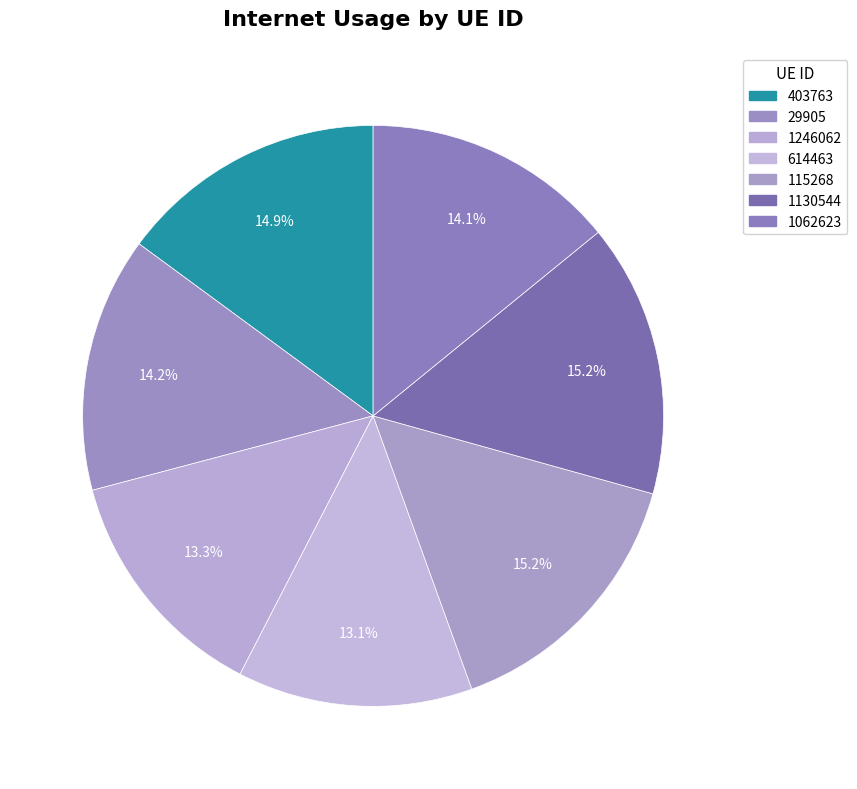

What is the total percentage of 614463 and 1130544?

28.3%